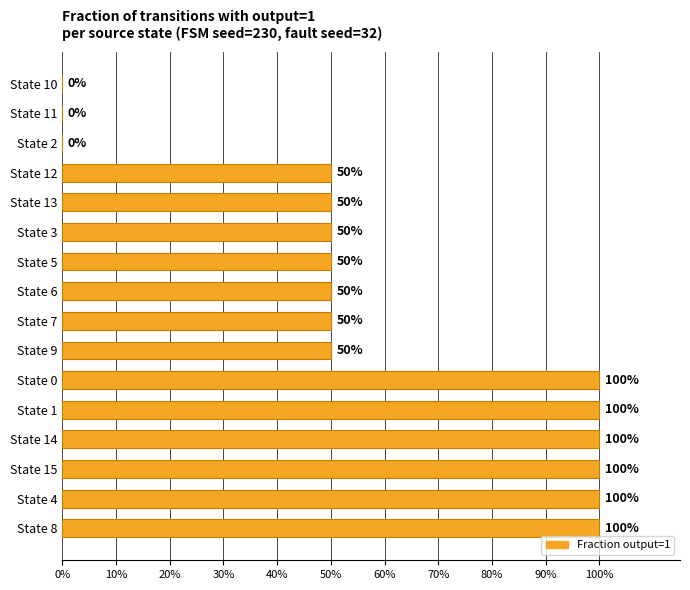

Are the bars horizontal?

Yes